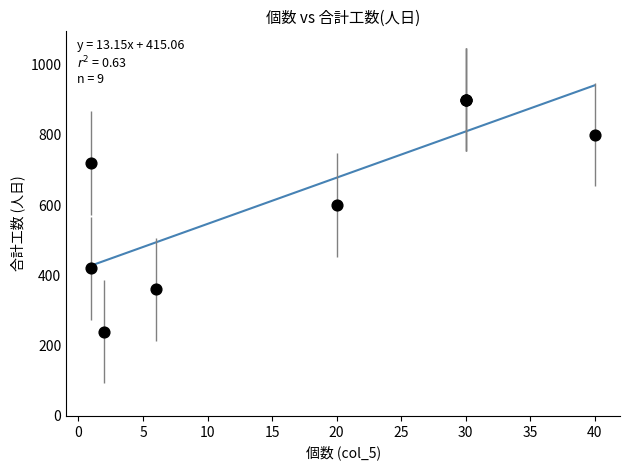

What Y value in the scatter plot is closest to 570?

600